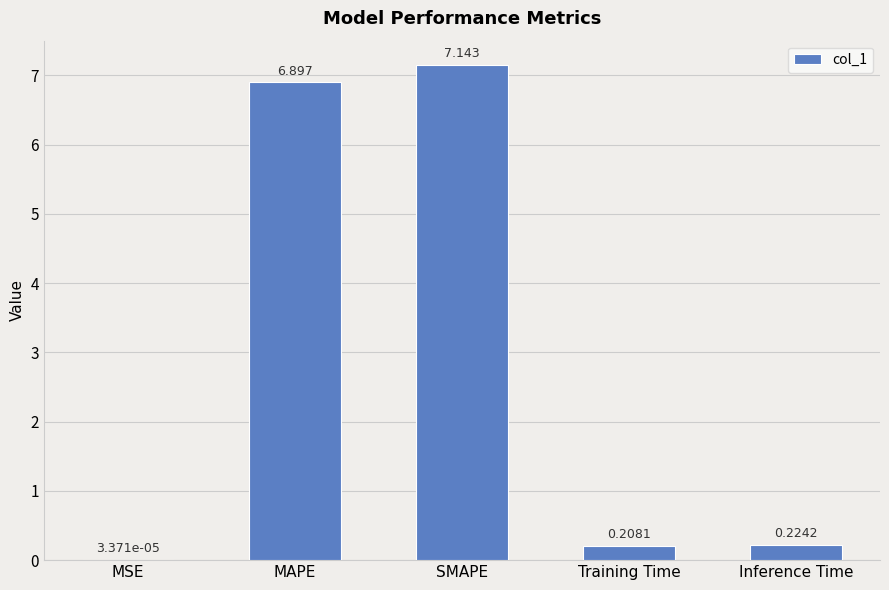

Are the bars grouped side by side (vs. stacked)?

No